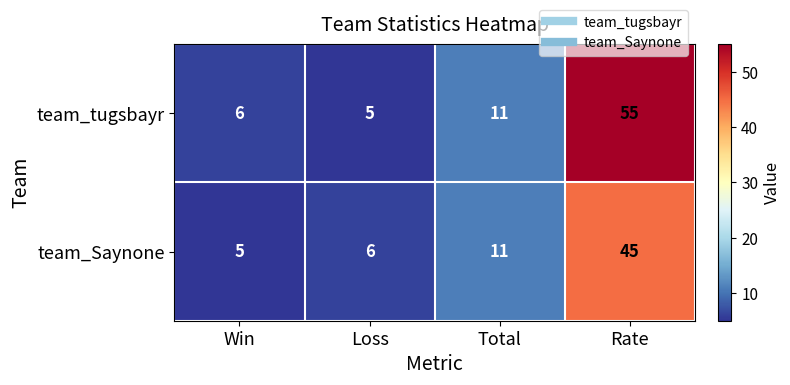

At which label is team_Saynone closest to 25?

Total